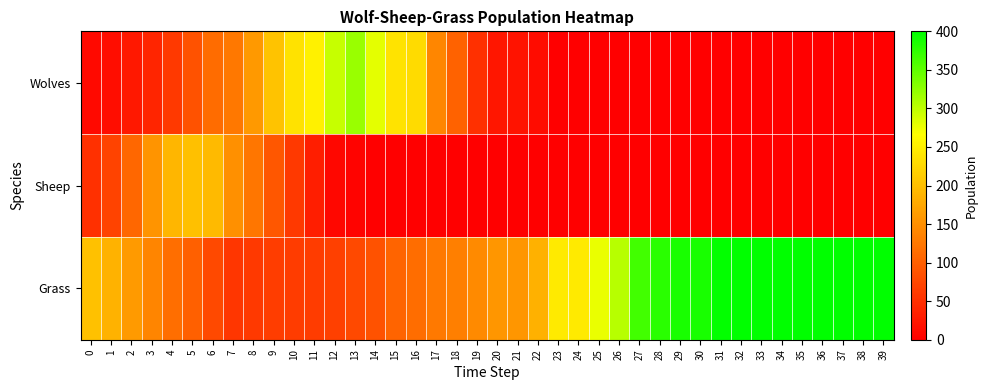

Rank the series at 17 from lowest to highest value.

Sheep, Grass, Wolves